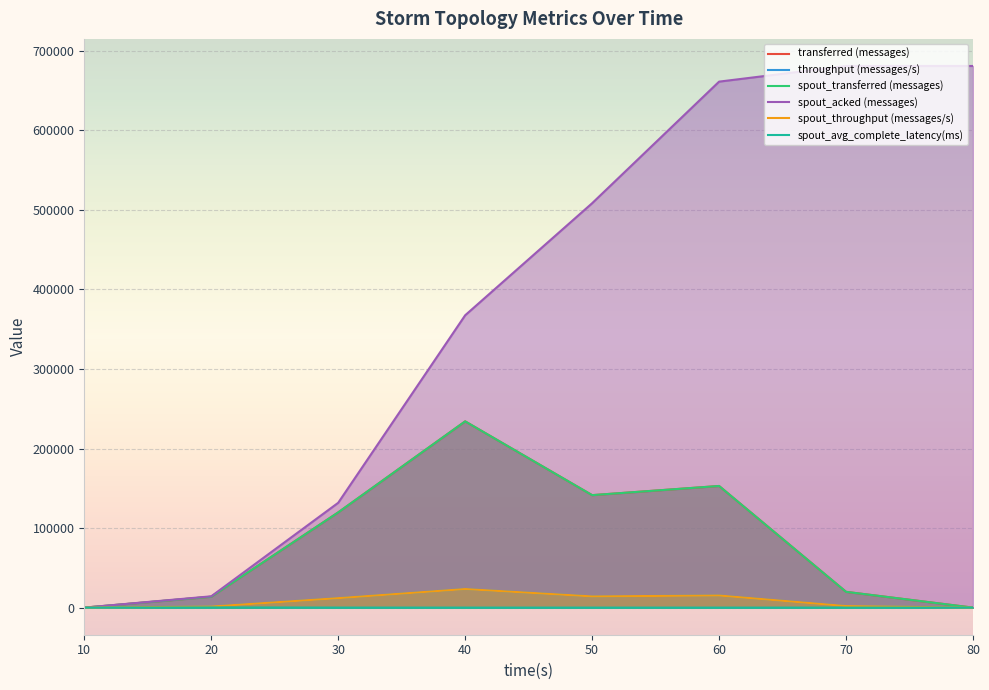

True or false: spout_transferred (messages) has more than 0 interior local peaks.

True